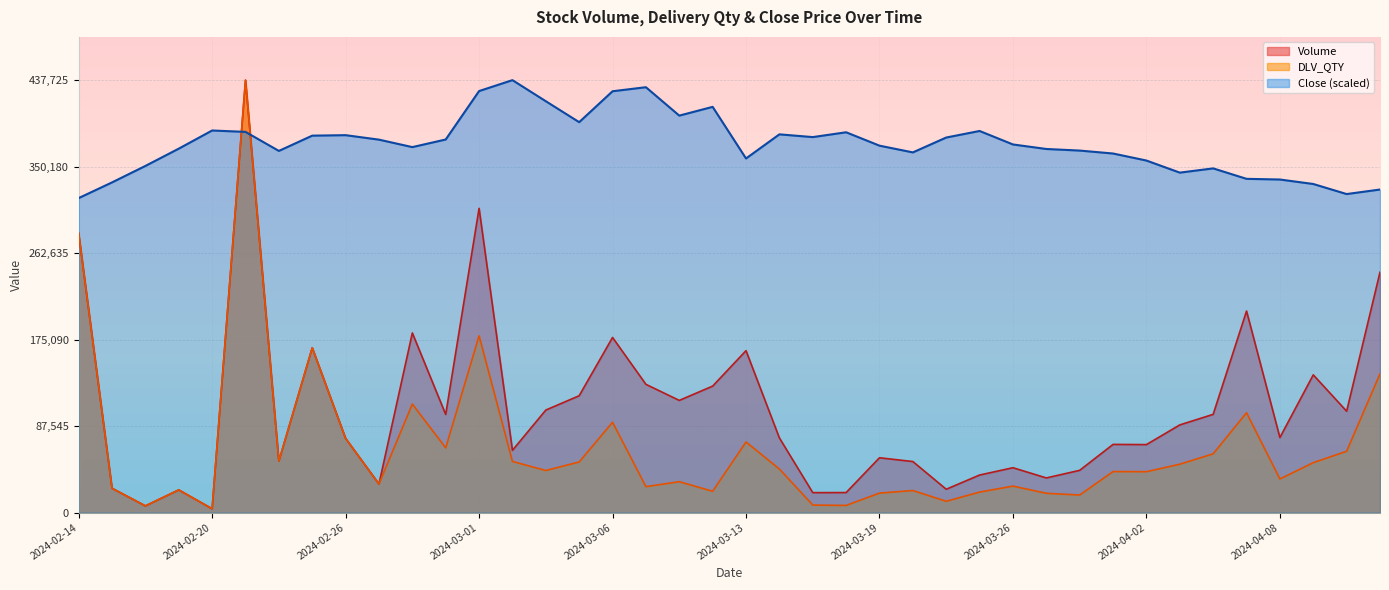

Which series changed the most between 2024-03-07 and 2024-03-15?

Volume